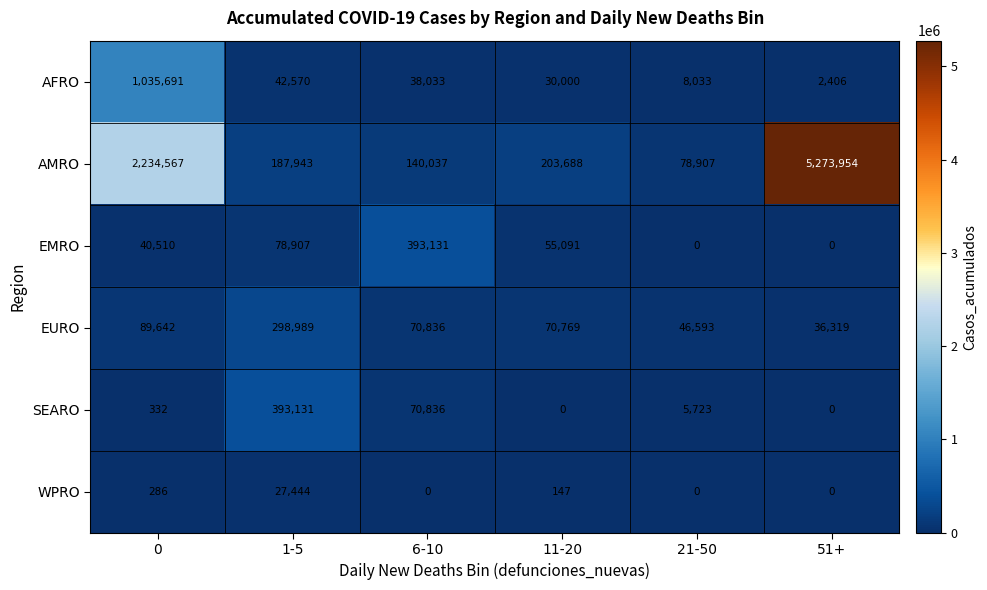

The value of AFRO at 11-20 is 17887. True or false?

False